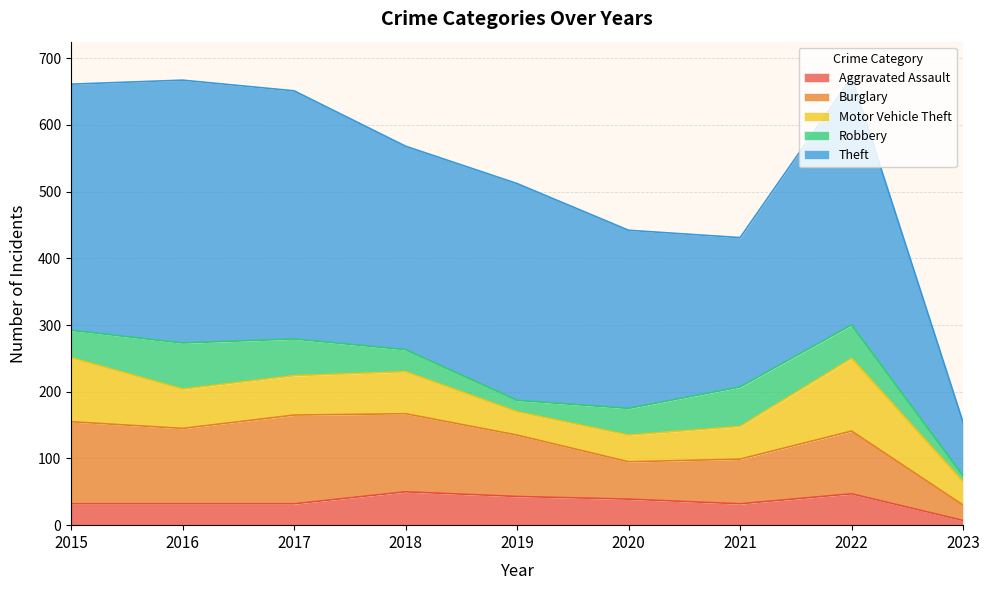

What is the value of the Burglary point at the 5th from the left?

92